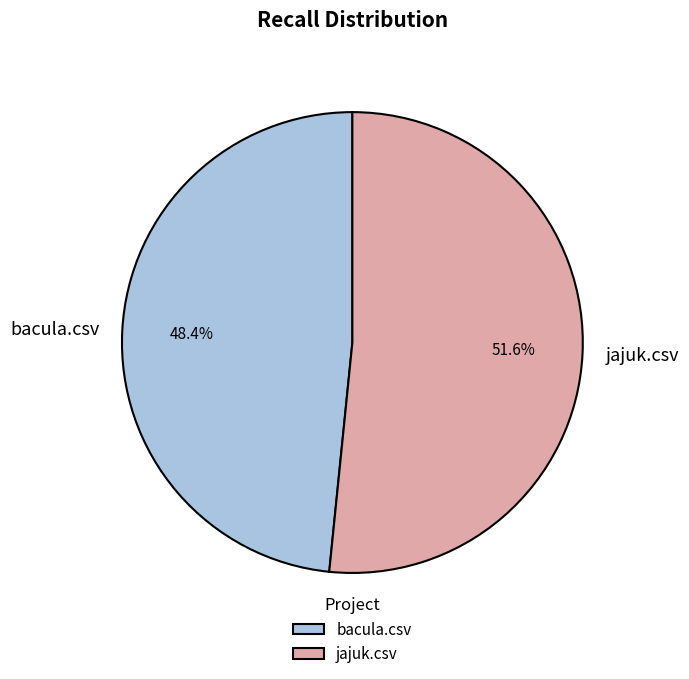

Do bacula.csv and jajuk.csv together represent more than half of the pie?

Yes